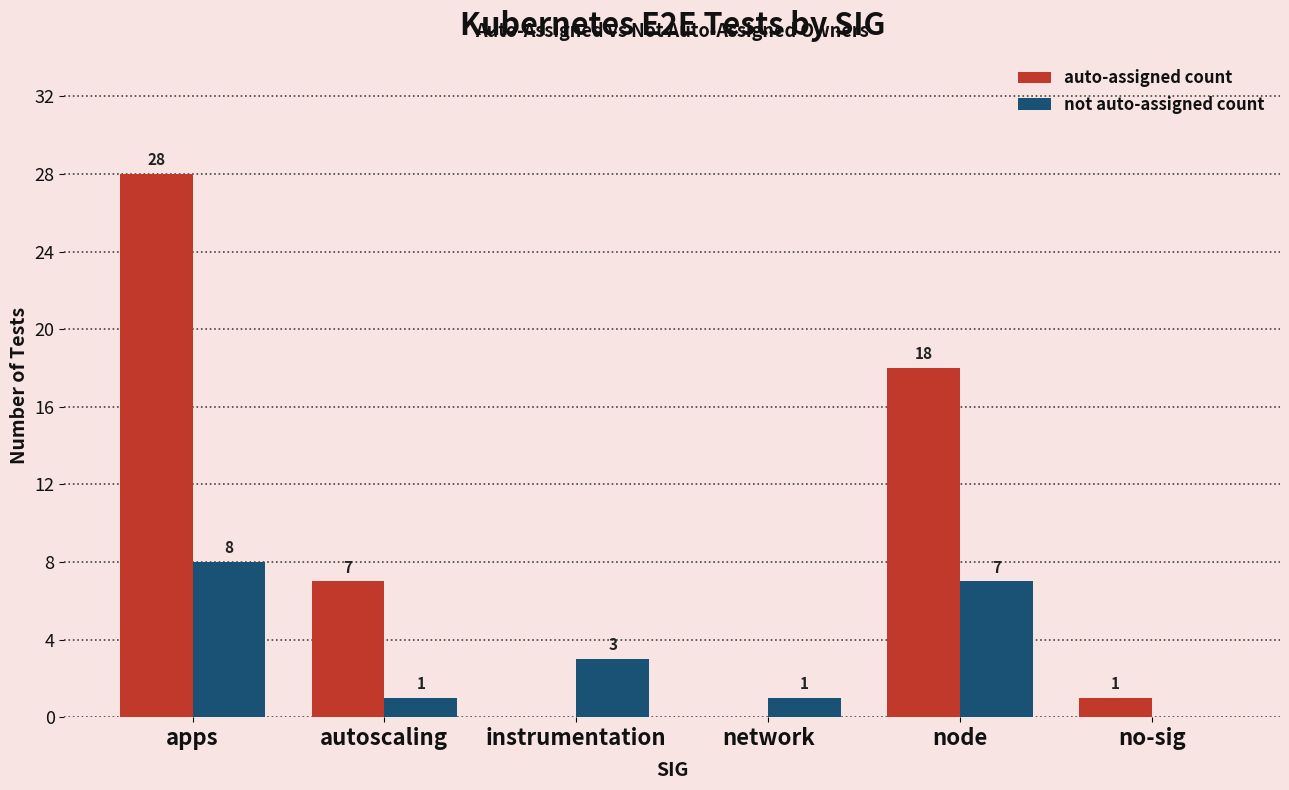

Which series has the largest total across all categories?

auto-assigned count